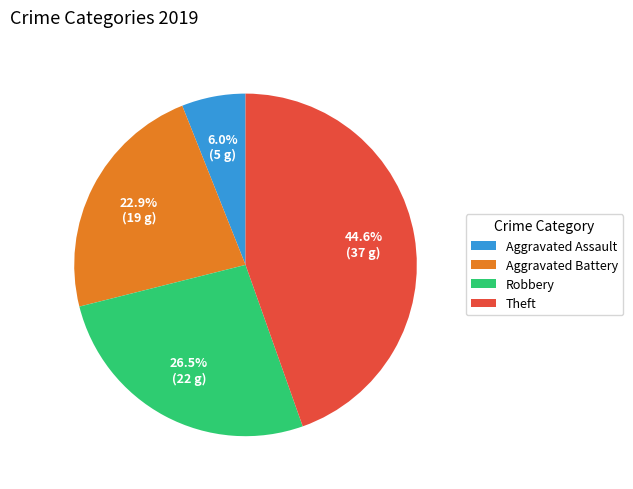

What percentage is the Theft slice, to the nearest percent?

45%